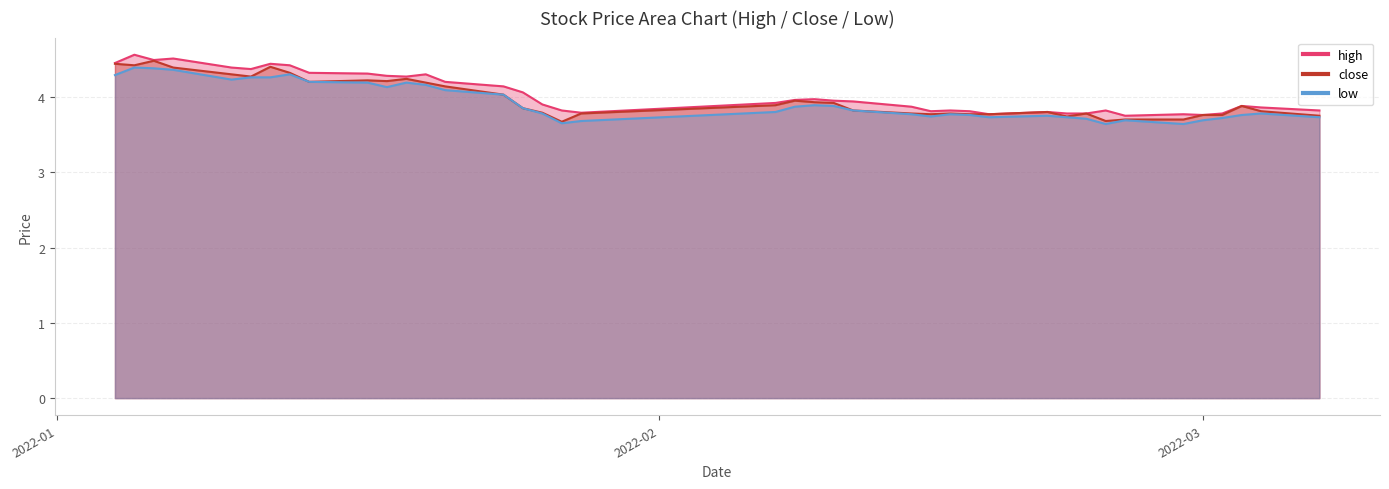

Which series changed the most between 2022-01-04 and 2022-02-10?

close